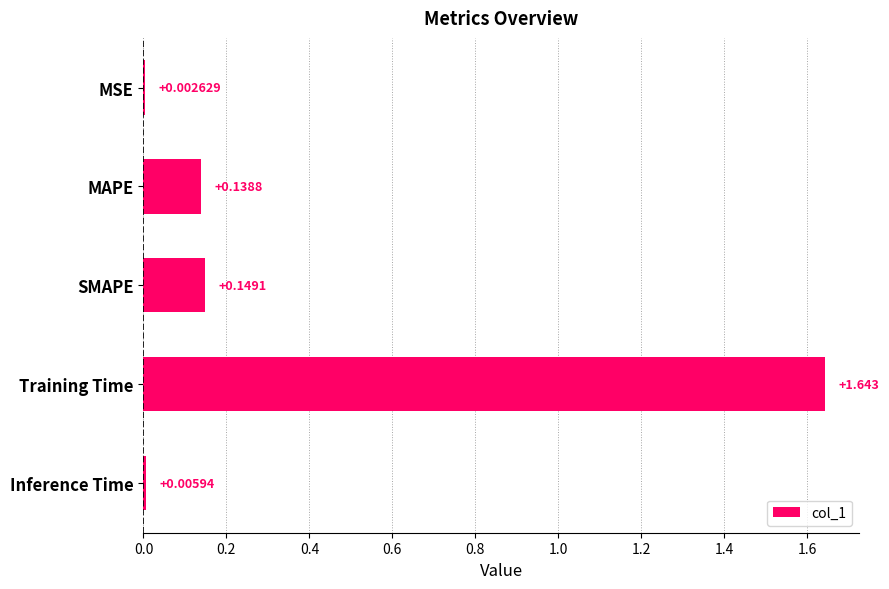

Where is the data nearest to the value 0?

MSE